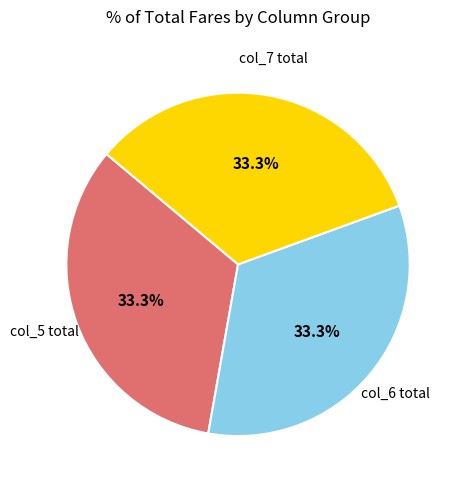

Approximately how many times larger is the value at col_6 total compared to col_5 total?

1.0